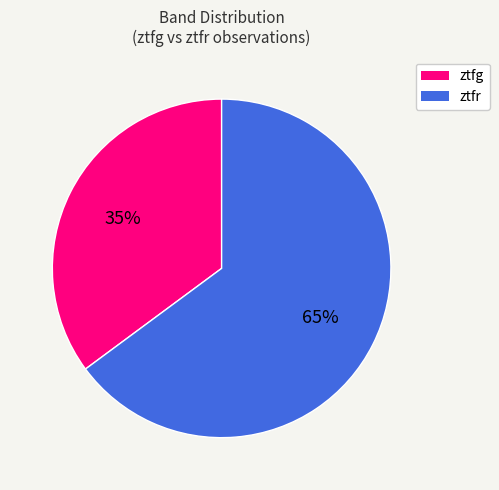

Do ztfg and ztfr together represent more than half of the pie?

Yes